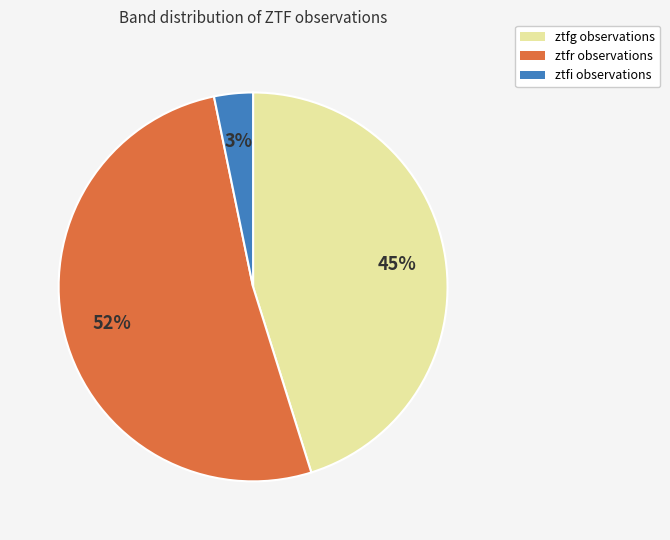

Between ztfr observations and ztfi observations, which is larger?

ztfr observations